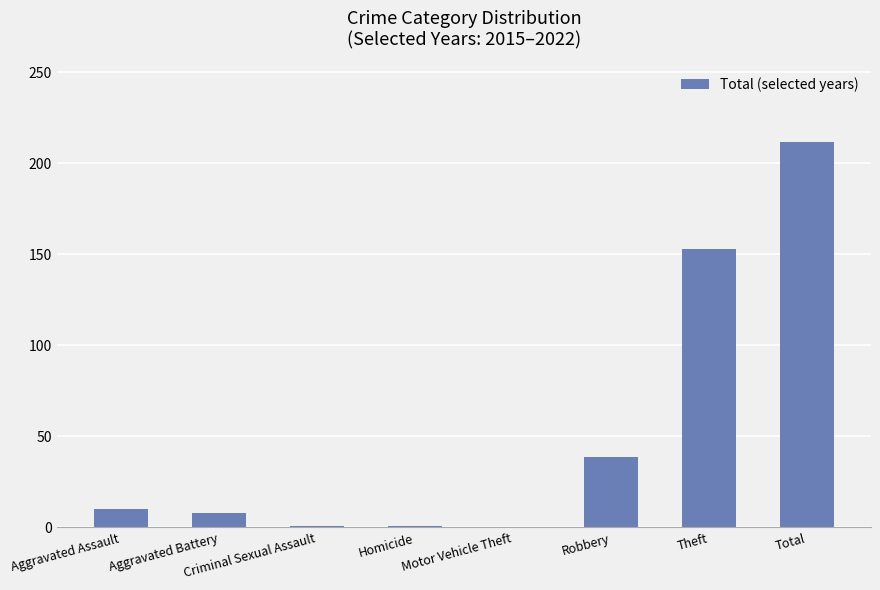

Between Aggravated Assault and Criminal Sexual Assault, which is larger?

Aggravated Assault